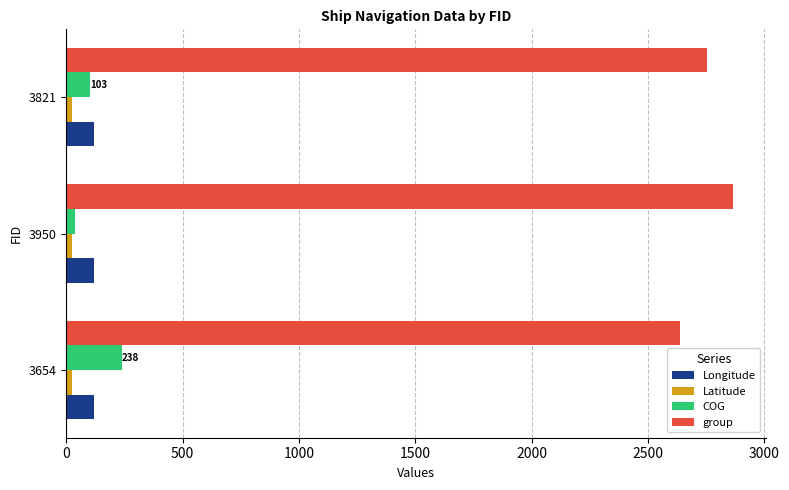

At which category is the sum across all series the highest?

3950